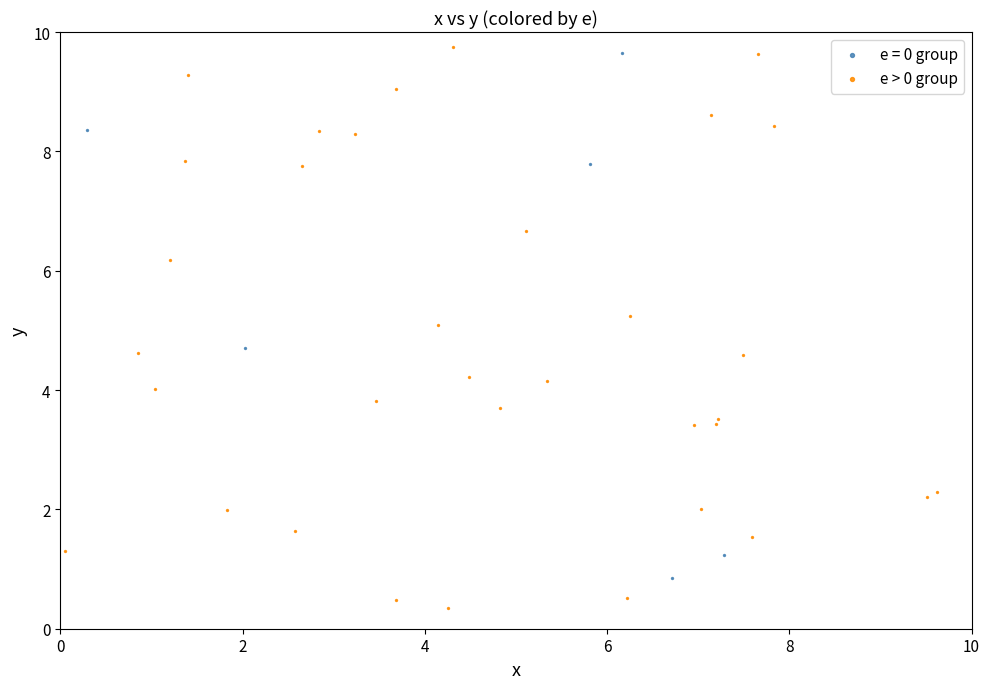

Which series has the widest spread of Y values?

e > 0 group